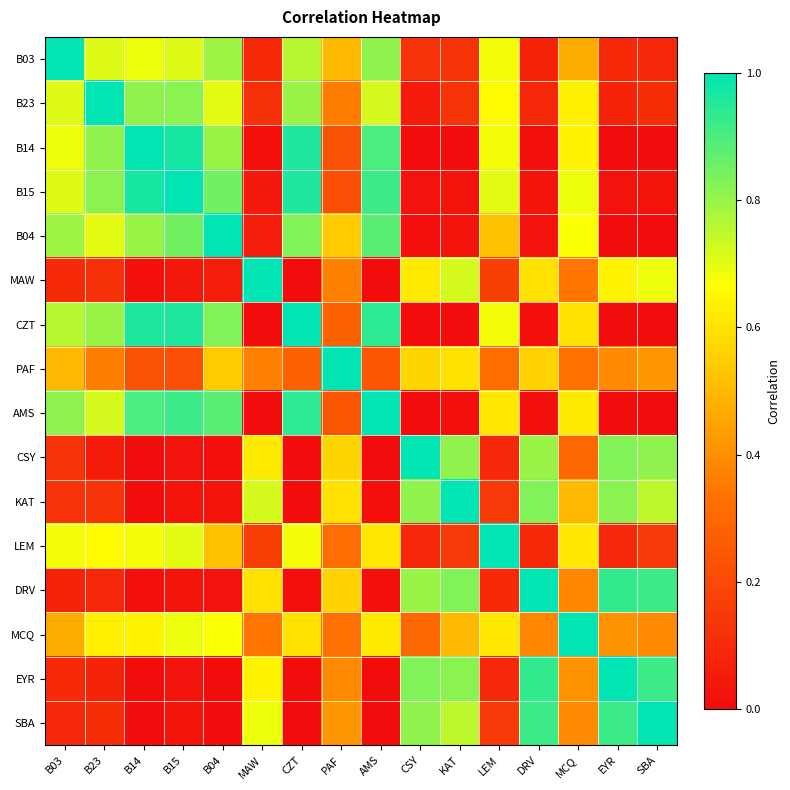

Between DRV and LEM, which is larger?

LEM